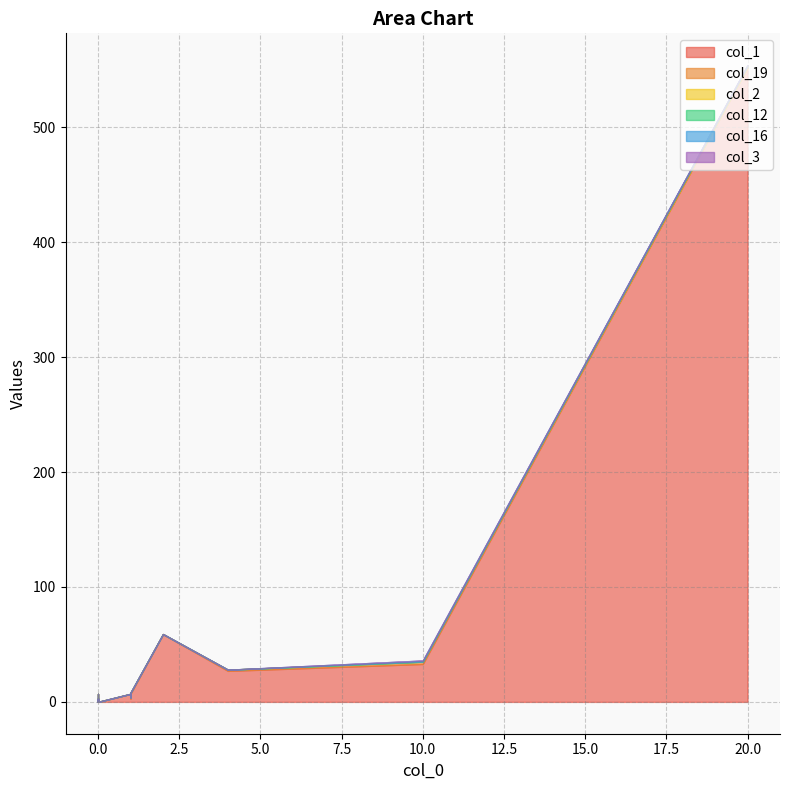

What is the maximum value for col_2?

1